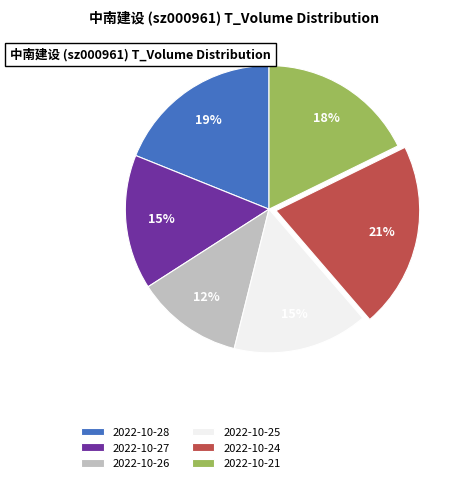

To the nearest percent, what is the difference between the 2022-10-28 and 2022-10-21 slice percentages?

1%